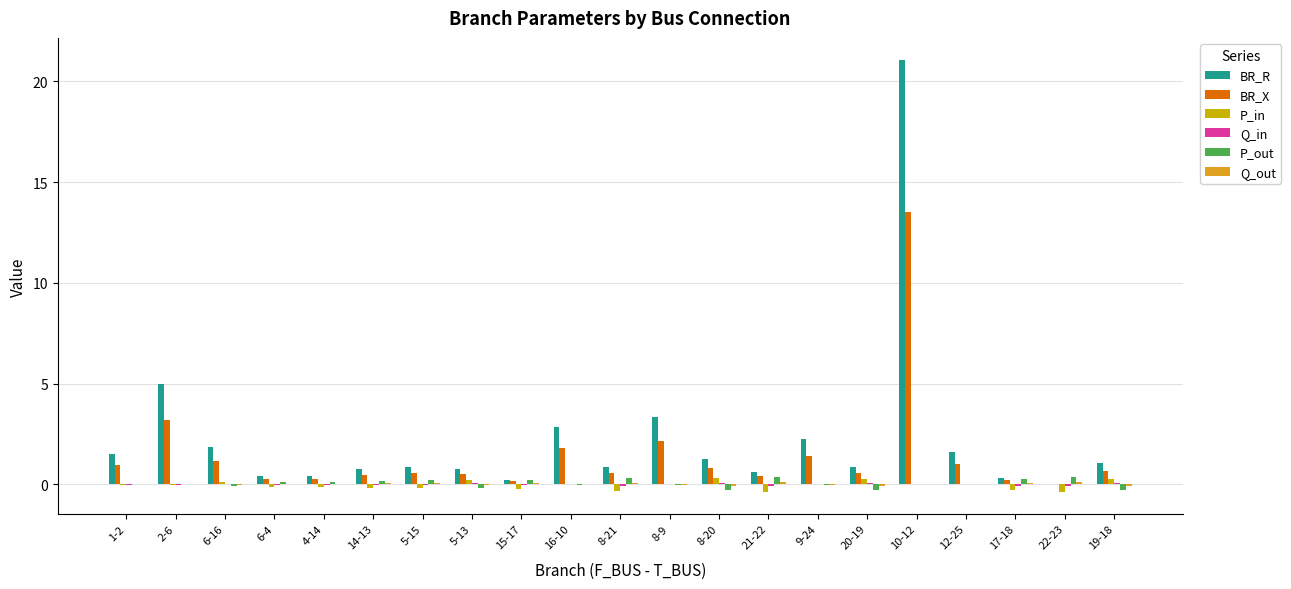

At which category is the sum across all series the highest?

10-12